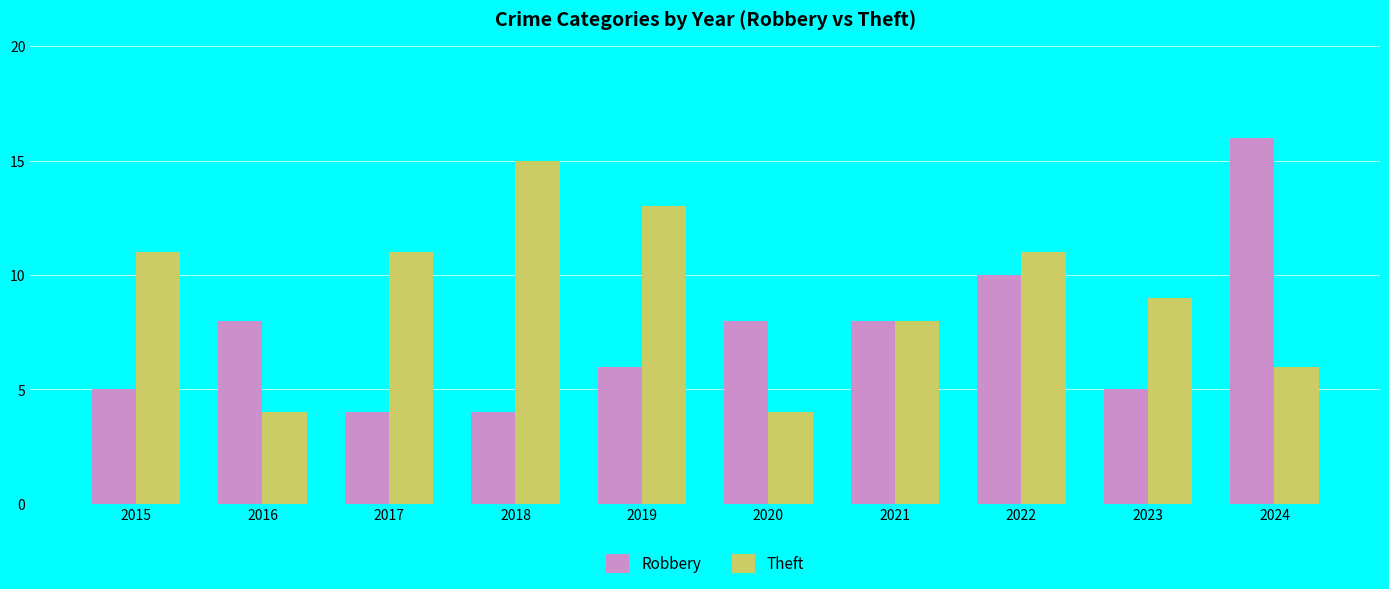

Reading left to right, what are all the values shown in this chart?

Robbery: 5	8	4	4	6	8	8	10	5	16
Theft: 11	4	11	15	13	4	8	11	9	6